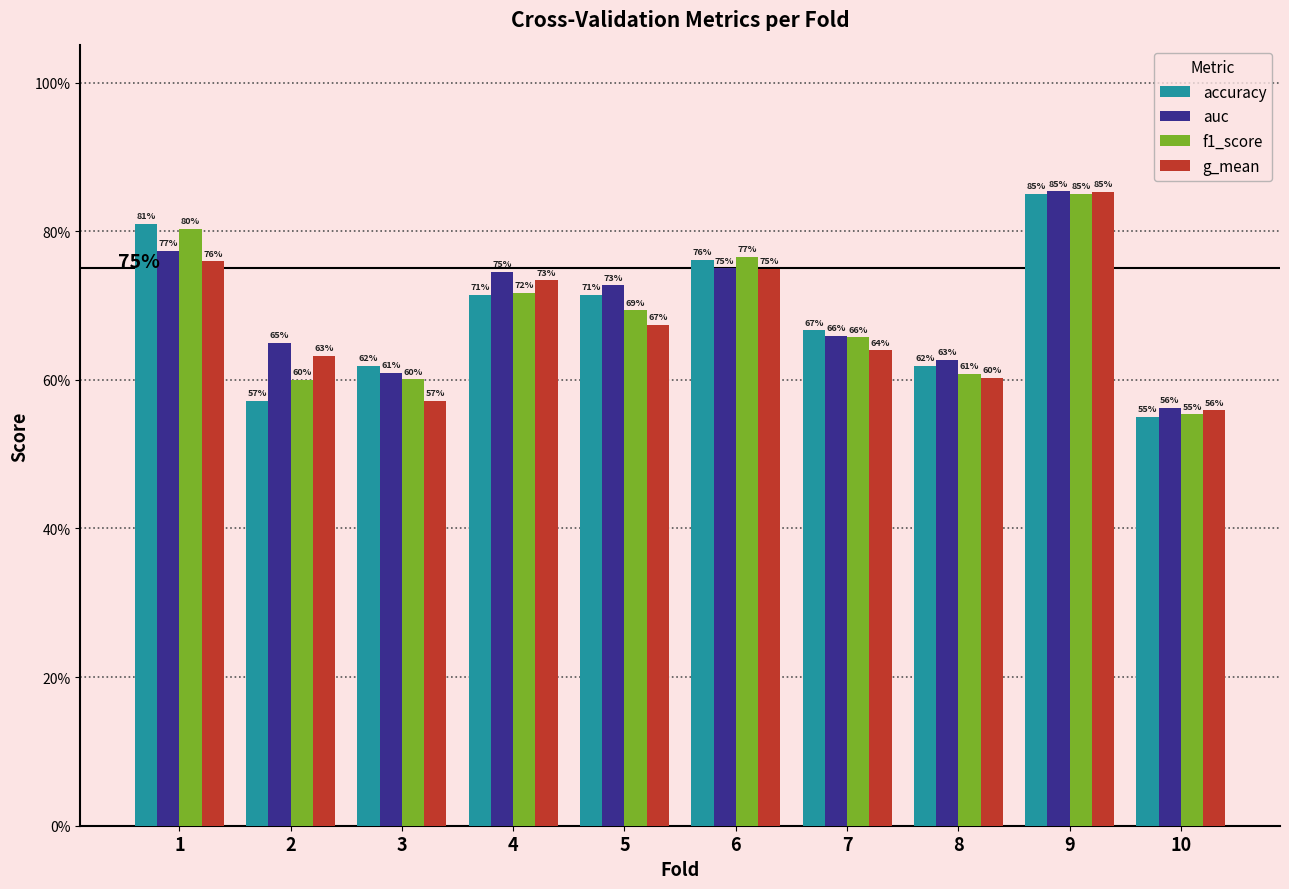

What are all the series names shown in the legend?

accuracy, auc, f1_score, g_mean